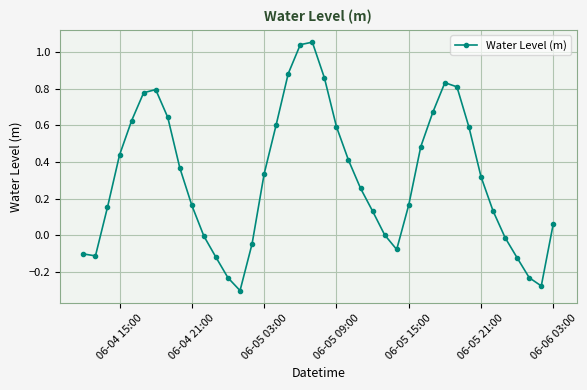

True or false: there are more than 0 points higher than both neighbors.

True